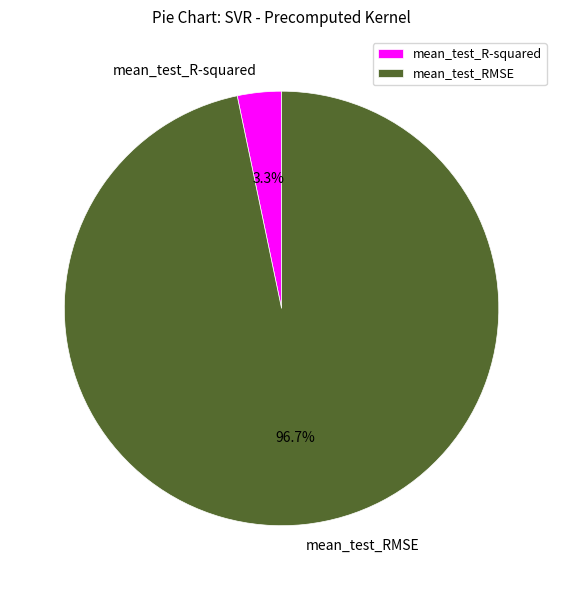

What is the largest slice in the pie chart?

mean_test_RMSE